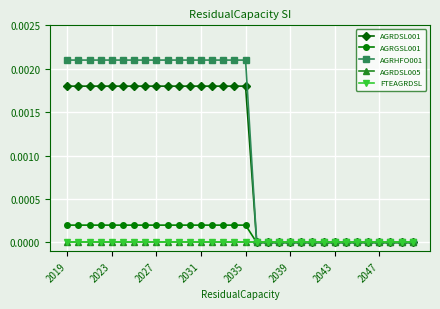

How many series are shown in this chart?

5